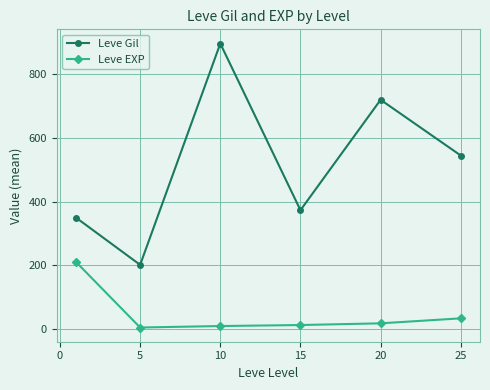

List the series in order of their overall mean, highest first.

Leve Gil, Leve EXP